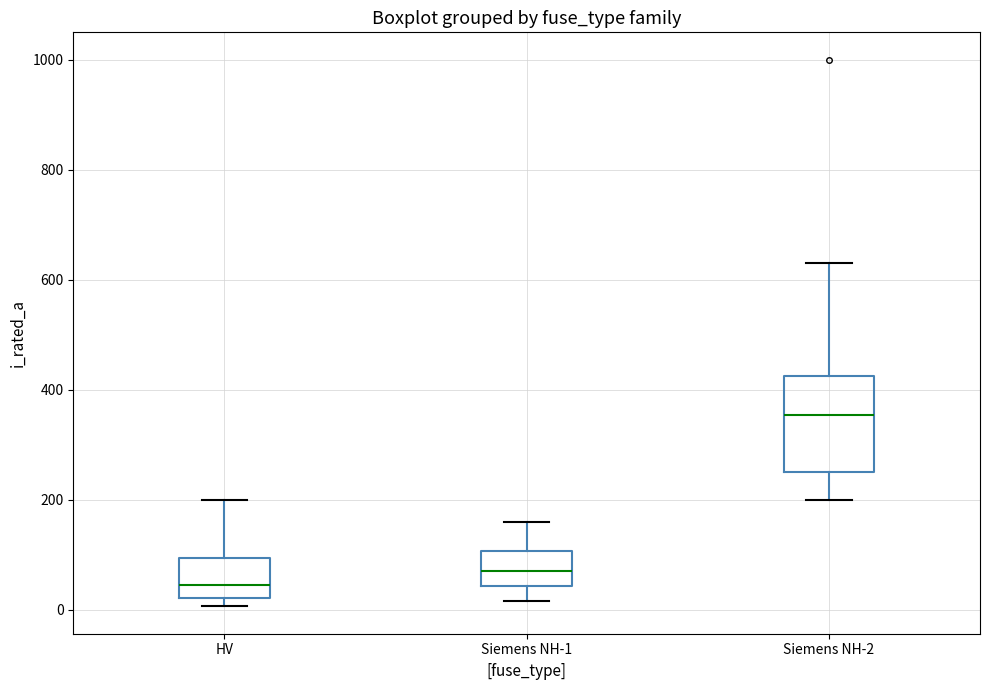

Which box's median line is the highest?

Siemens NH-2